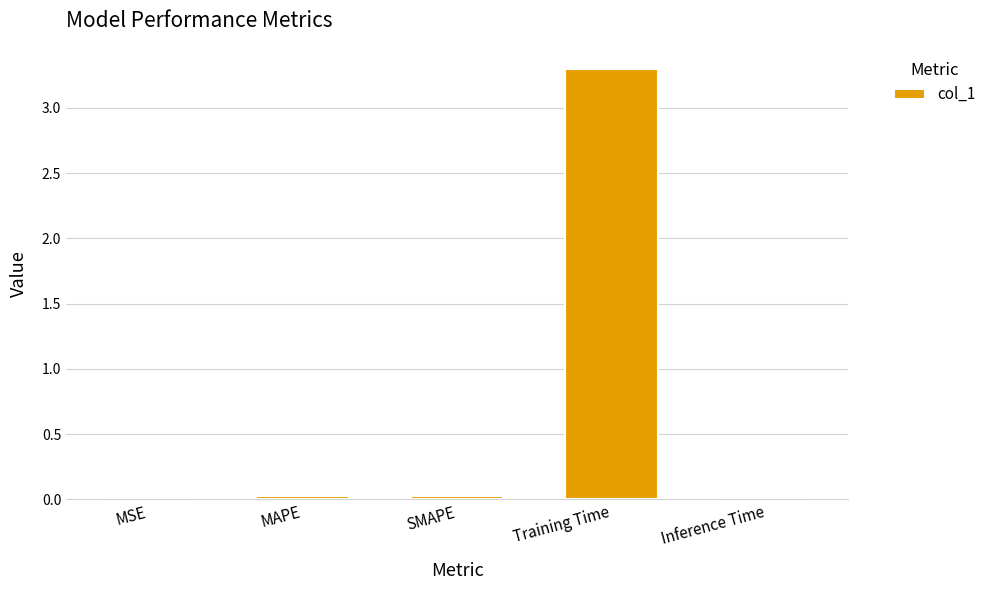

What is the sum of all values?

3.4